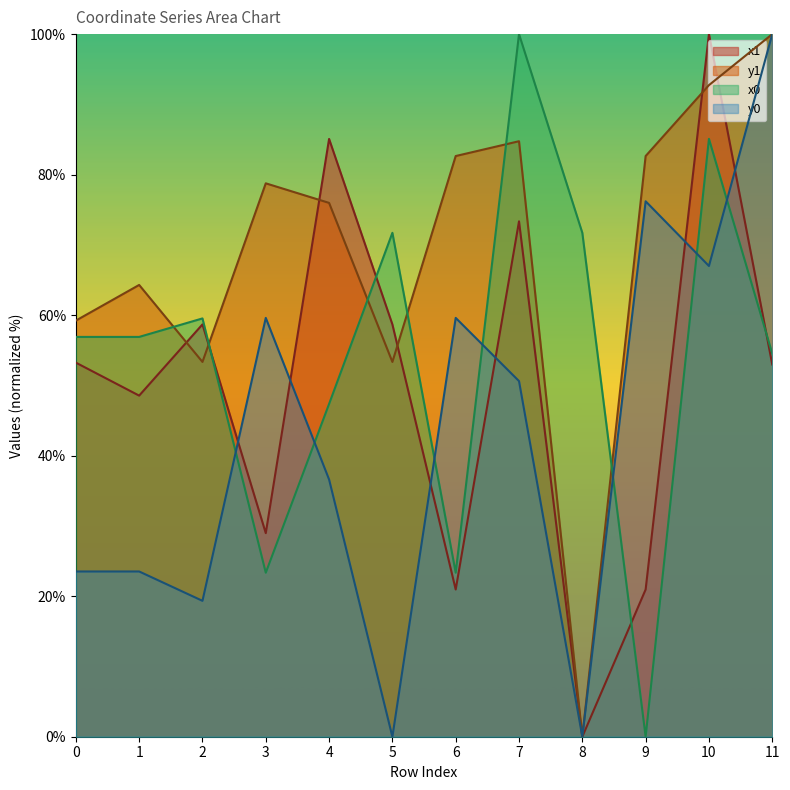

Which series ends up on top after the final intersection of x1 and y0?

y0